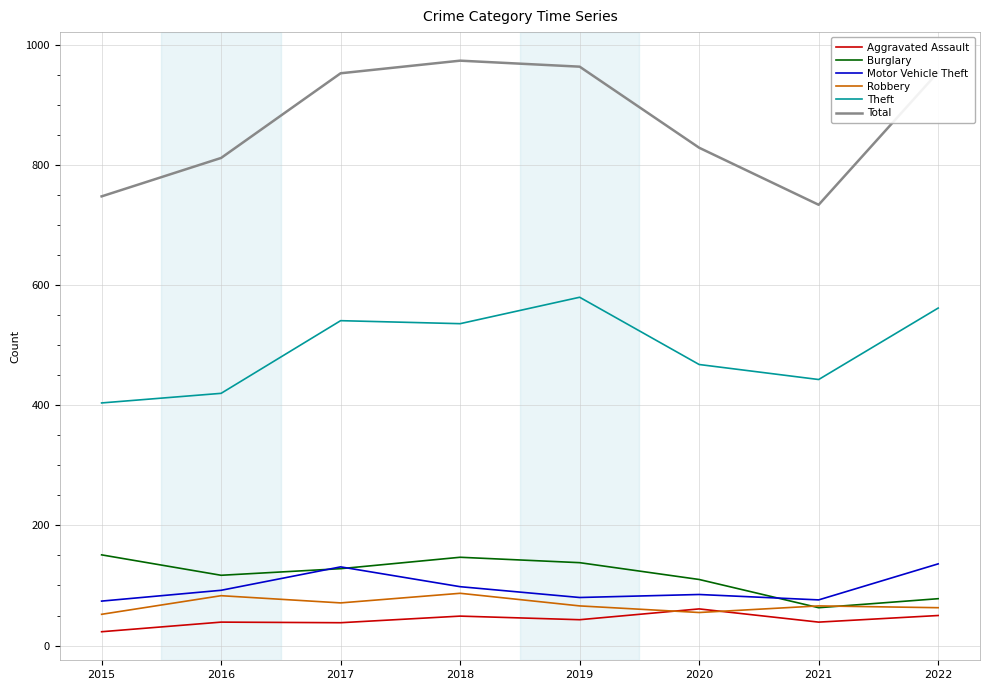

What is the difference between the highest and lowest values at 2016?

773